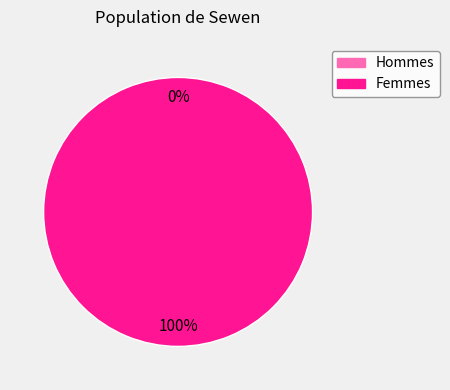

Does any single category account for the majority?

Yes